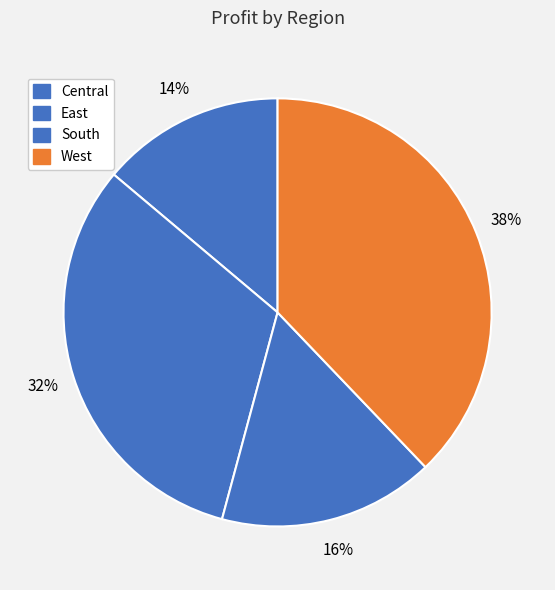

Approximately how many times larger is the value at South compared to East?

0.5